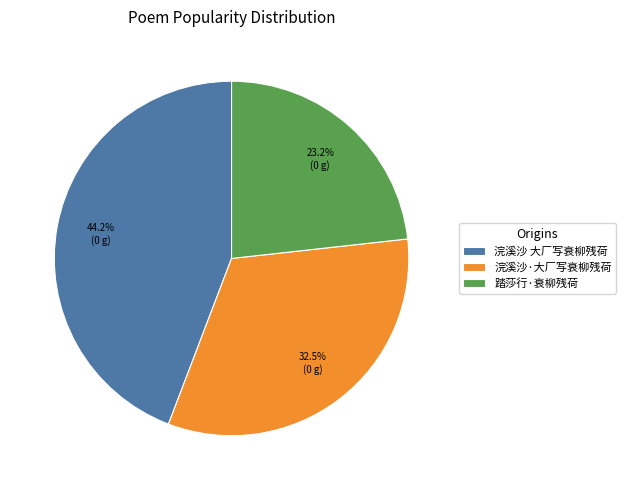

Does any single category account for the majority?

No